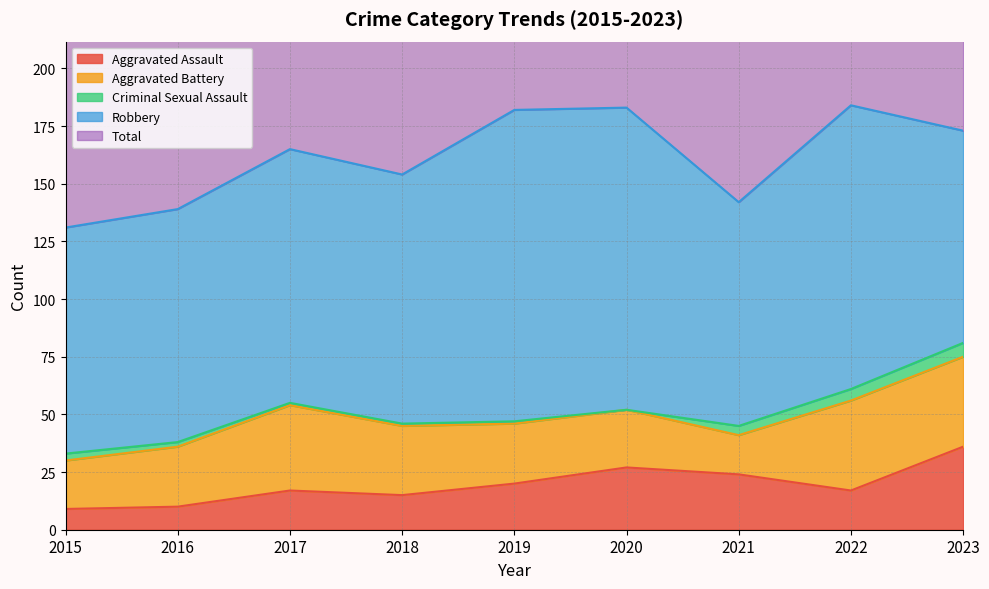

Which has a higher value, 2023 or 2015?

2023